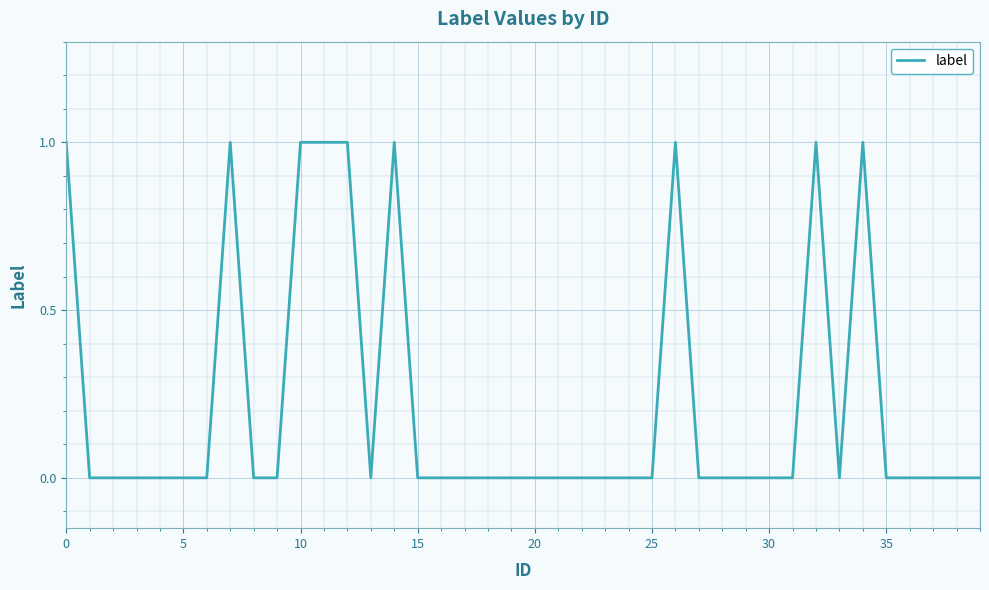

What is the maximum value shown in the chart?

1